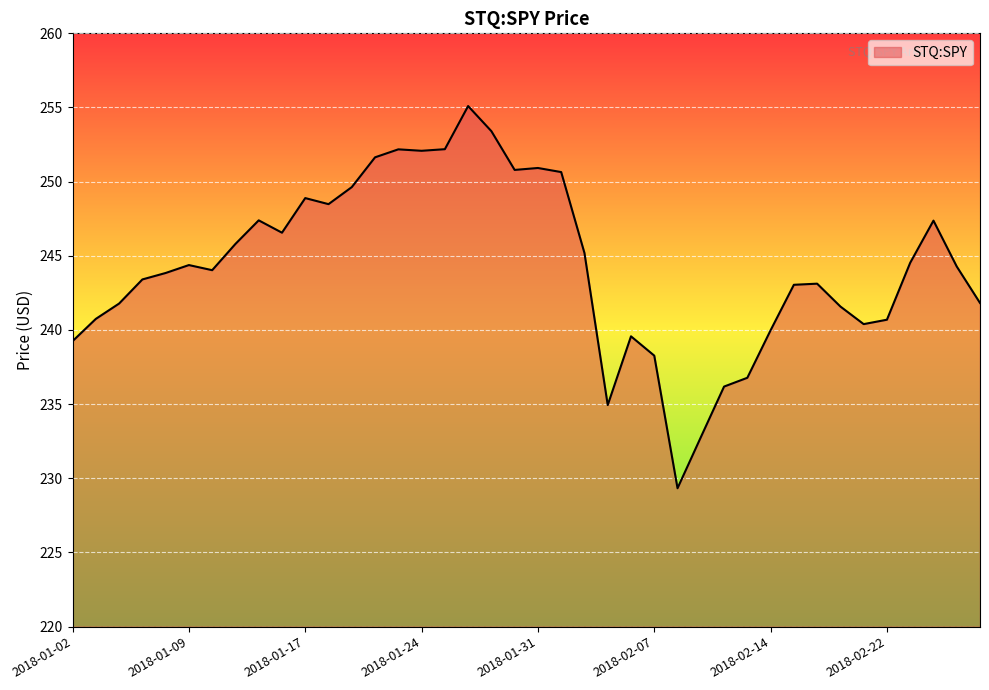

Count the number of categories in the chart.

40